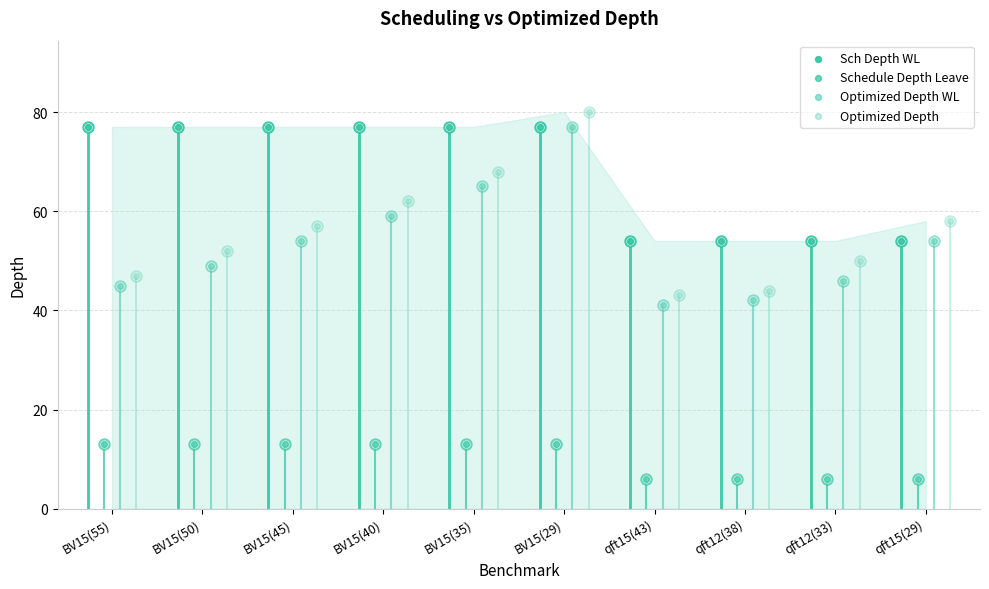

Which series reaches the maximum Y coordinate?

Optimized Depth